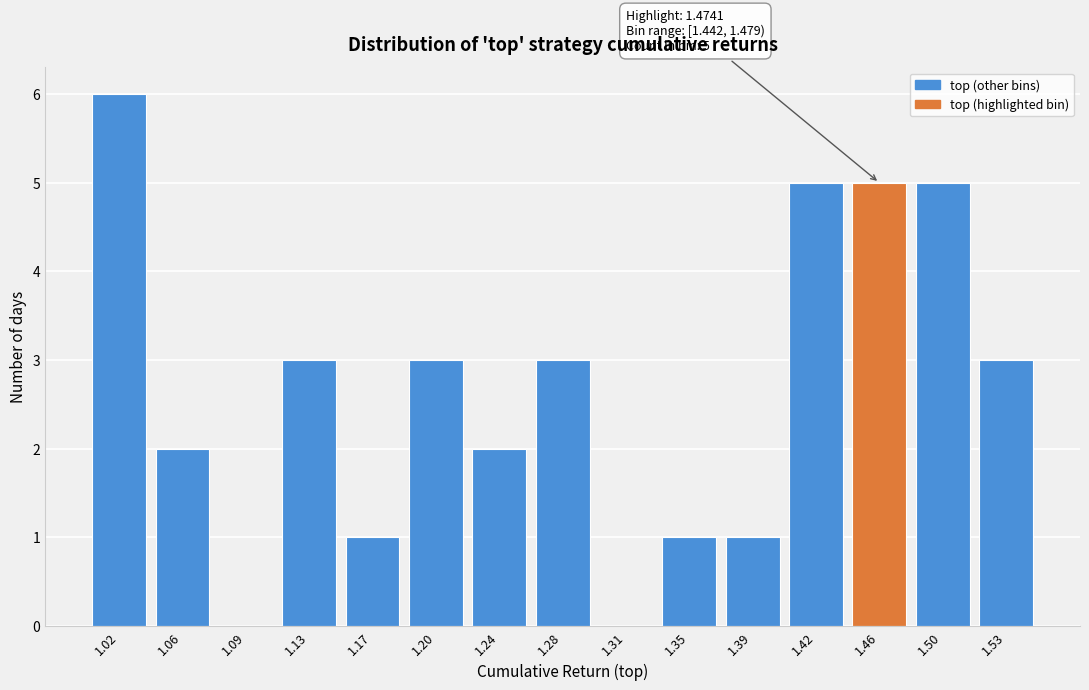

Reading left to right, what are all the values shown in this chart?

1.02=6	1.06=2	1.09=0	1.13=3	1.17=1	1.20=3	1.24=2	1.28=3	1.31=0	1.35=1	1.39=1	1.42=5	1.46=5	1.50=5	1.53=3